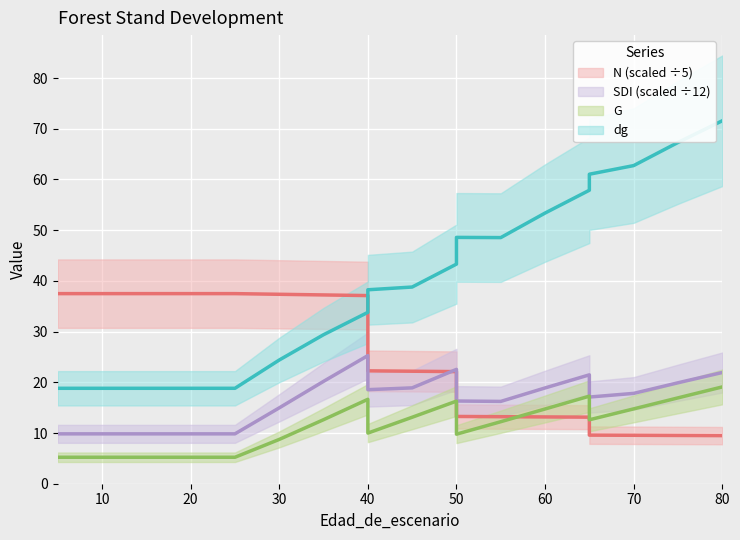

Between 45 and 20, which is larger?

20